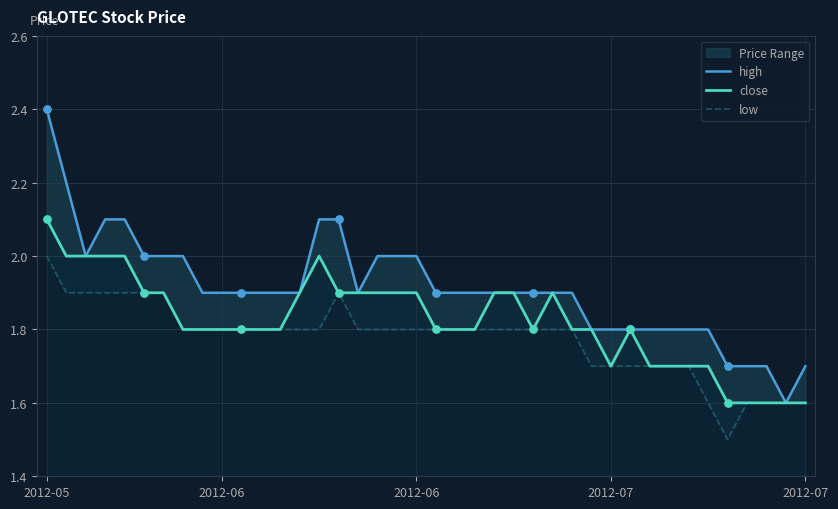

Which series reaches the minimum Y coordinate?

low